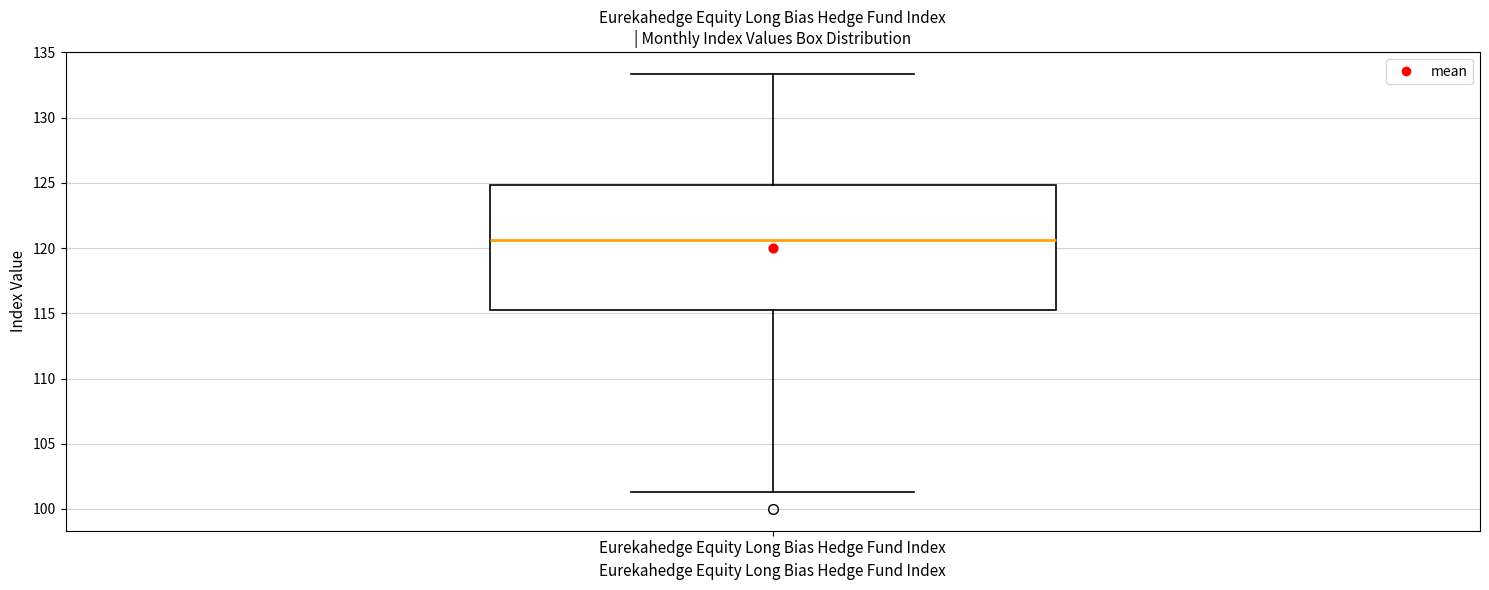

Transcribe this box plot: give where the median line is, the range the box spans, and where the two whiskers end, as read against the y-axis. The values are not printed on the chart, so give them approximately, as read against the axis.

median 120.5, box 115.5 to 125.0, whiskers 101.5 to 133.5